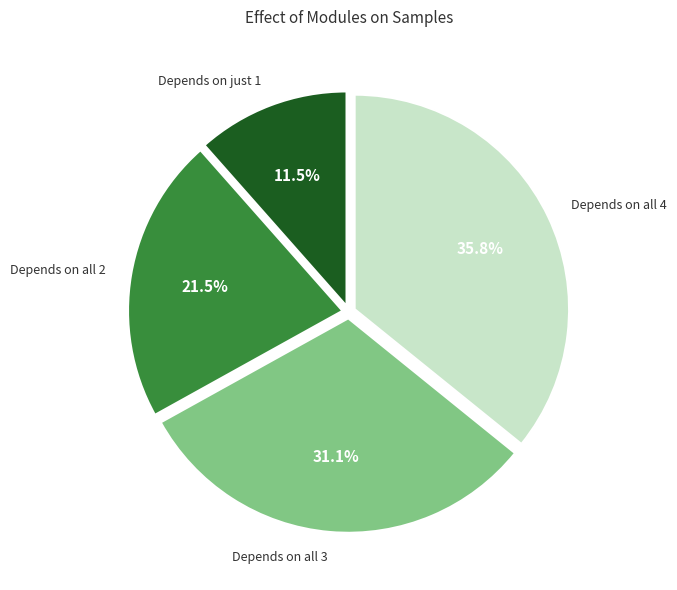

How many segments does this pie chart have?

4